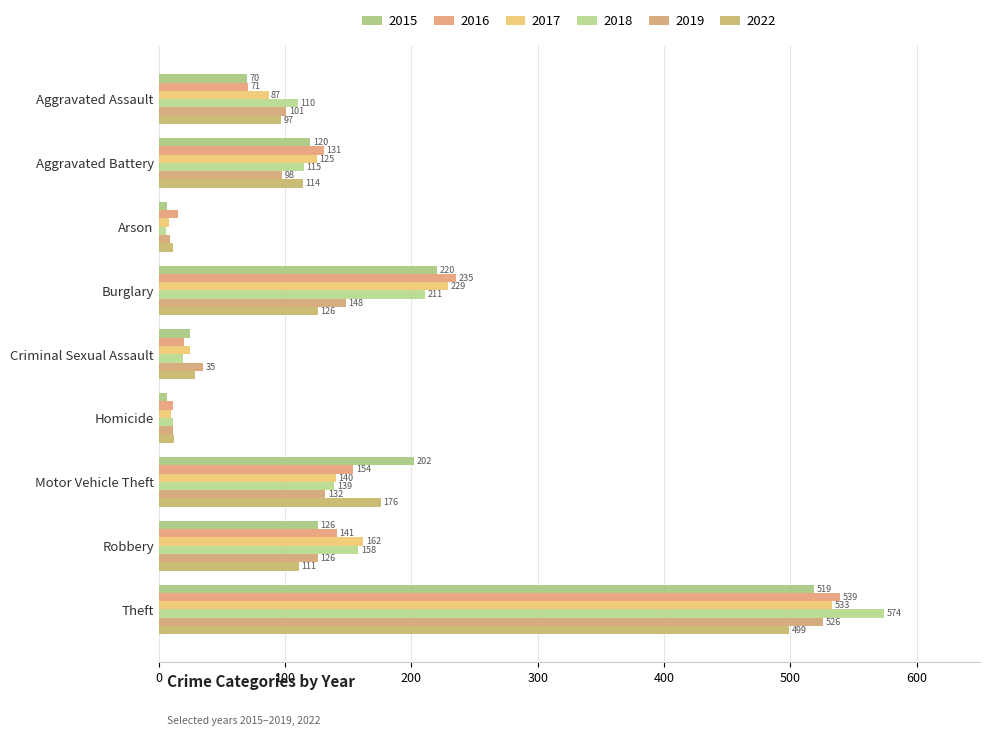

Is the value of 2017 at Aggravated Battery greater than the value of 2018 at Arson?

Yes